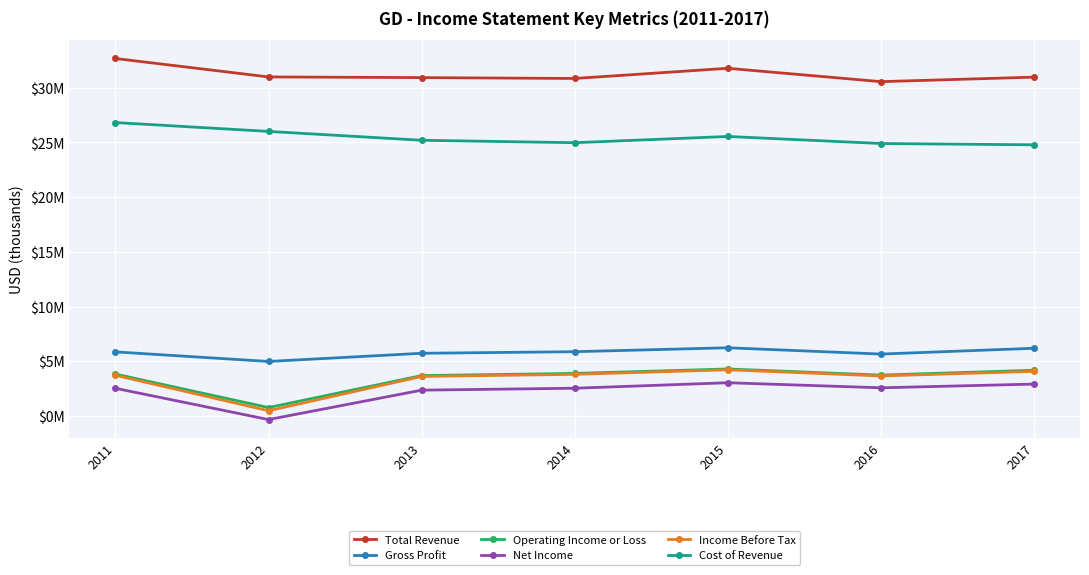

True or false: Cost of Revenue and Operating Income or Loss cross at least once.

False